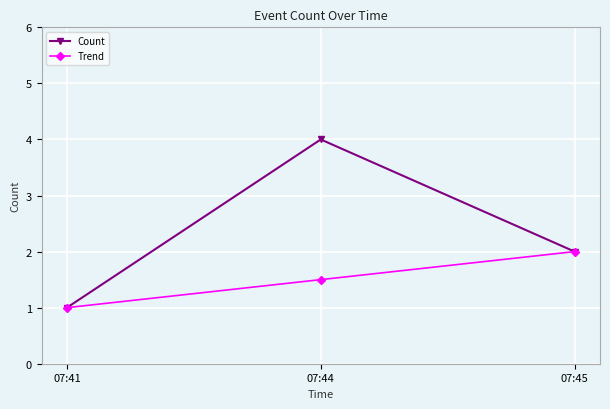

True or false: Count has a value of 1.7 at 07:44.

False